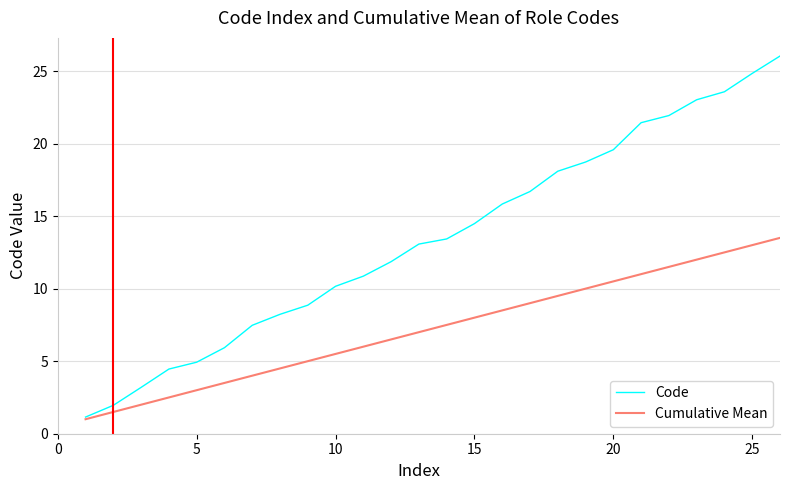

List the series in order of their overall mean, highest first.

Code, Cumulative Mean